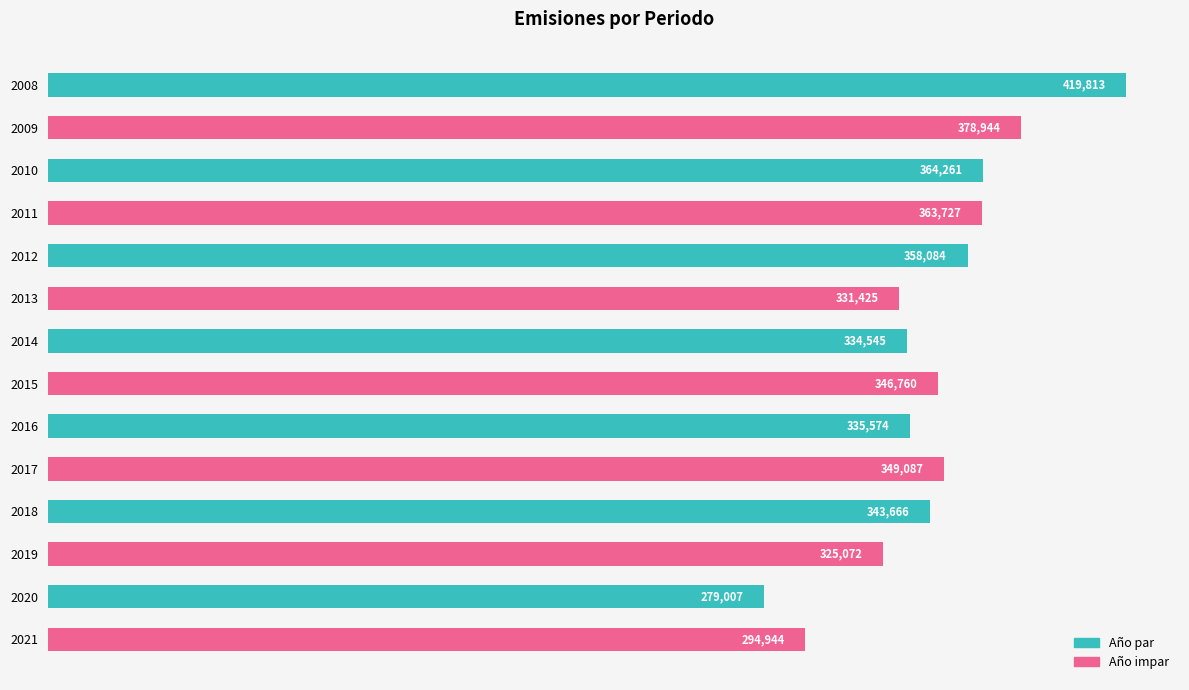

Between 2021 and 2016, which is larger?

2016